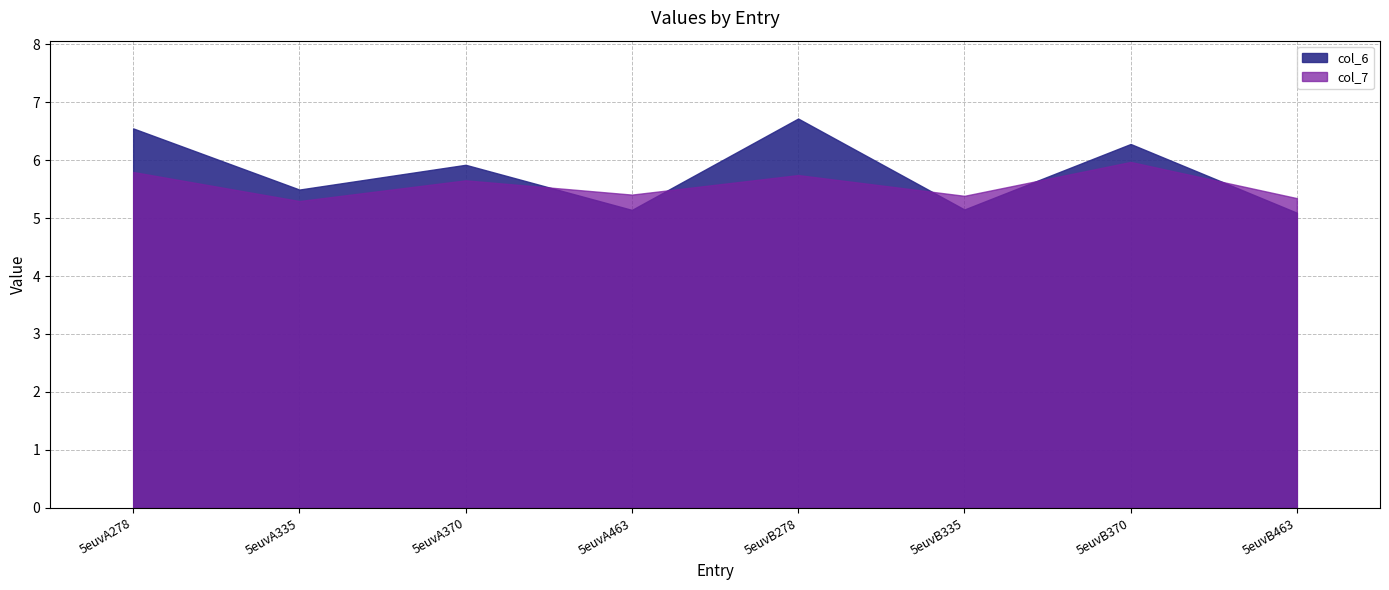

Which has a higher value, 5euvA335 or 5euvB463?

5euvA335